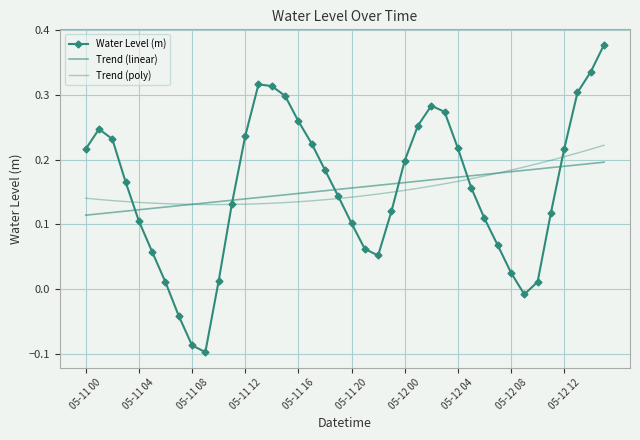

What is the highest value of the Trend (linear) series?

0.2